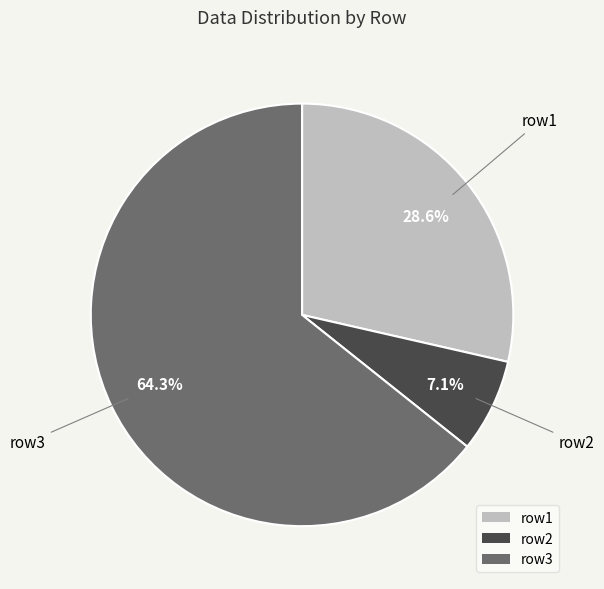

Count the number of slices in the pie.

3